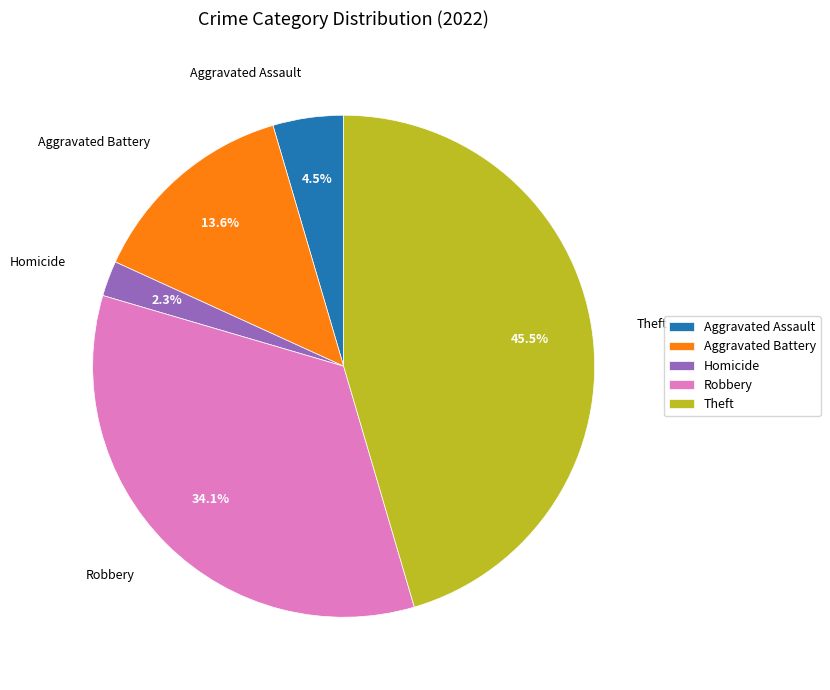

Between Theft and Aggravated Battery, which is larger?

Theft